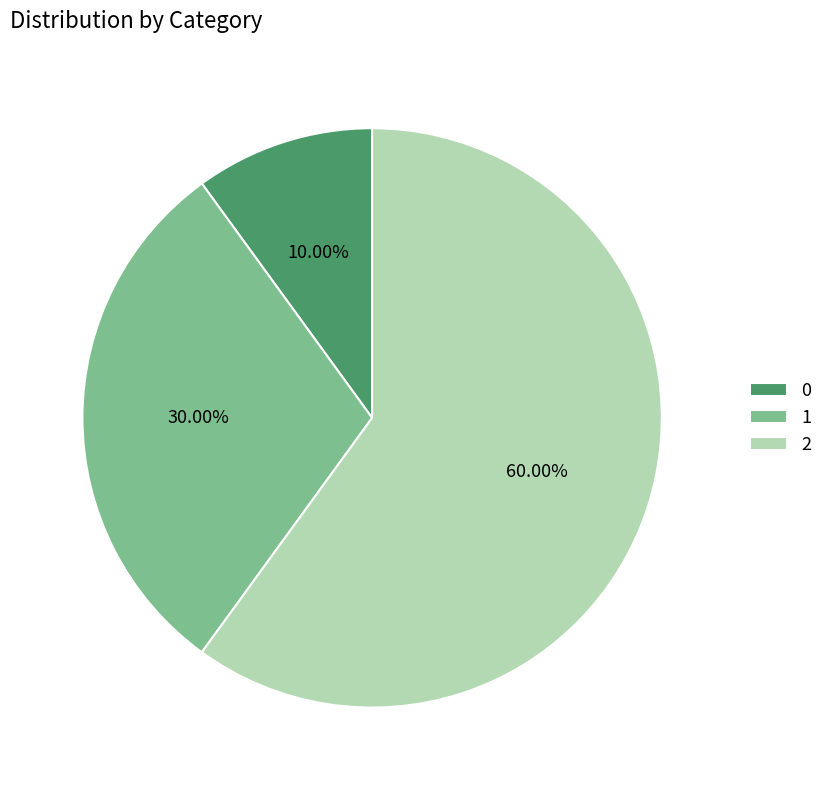

How many segments does this pie chart have?

3